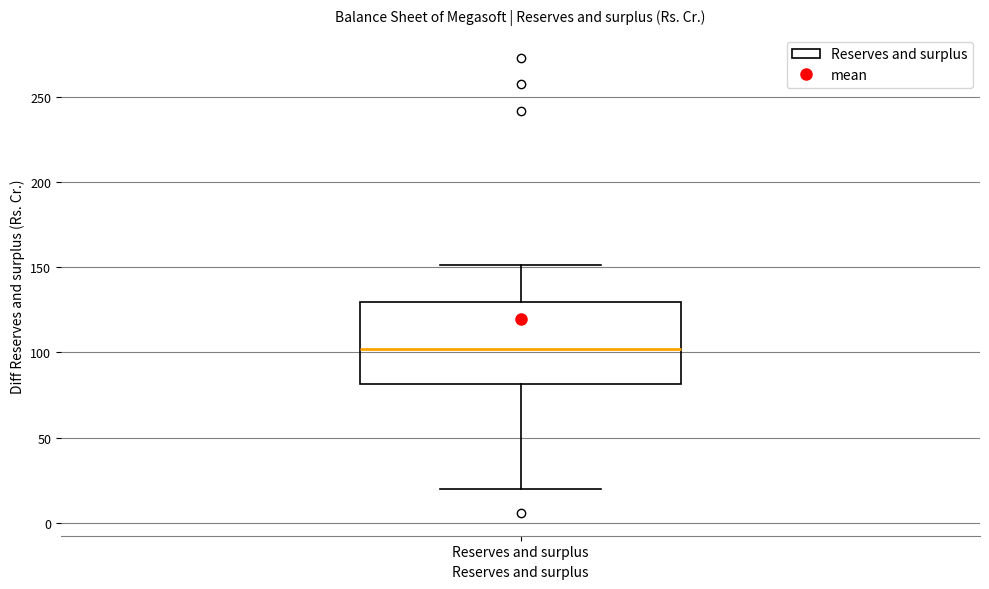

Where is the lower edge of the box for Reserves and surplus on the y-axis? The values are not printed on the chart, so give them approximately, as read against the axis.

80